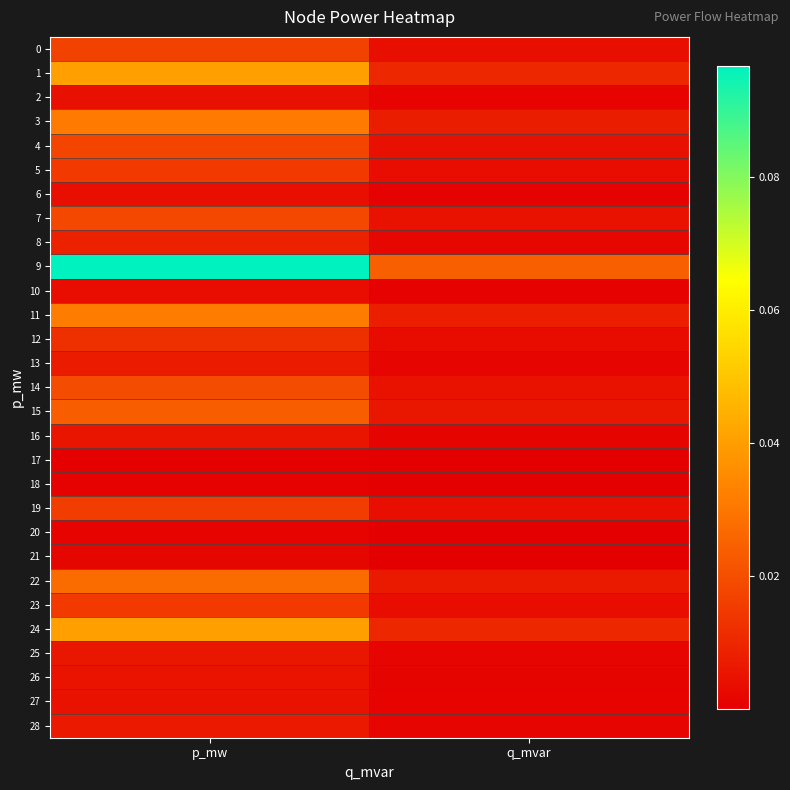

Reading right to left, transcribe all the data shown in this chart.

0: q_mvar=0.0	p_mw=0.0
1: q_mvar=0.0	p_mw=0.0
2: q_mvar=0.0	p_mw=0.0
3: q_mvar=0.0	p_mw=0.0
4: q_mvar=0.0	p_mw=0.0
5: q_mvar=0.0	p_mw=0.0
6: q_mvar=0.0	p_mw=0.0
7: q_mvar=0.0	p_mw=0.0
8: q_mvar=0.0	p_mw=0.0
9: q_mvar=0.0	p_mw=0.1
10: q_mvar=0.0	p_mw=0.0
11: q_mvar=0.0	p_mw=0.0
12: q_mvar=0.0	p_mw=0.0
13: q_mvar=0.0	p_mw=0.0
14: q_mvar=0.0	p_mw=0.0
15: q_mvar=0.0	p_mw=0.0
16: q_mvar=0.0	p_mw=0.0
17: q_mvar=0.0	p_mw=0.0
18: q_mvar=0.0	p_mw=0.0
19: q_mvar=0.0	p_mw=0.0
20: q_mvar=0.0	p_mw=0.0
21: q_mvar=0.0	p_mw=0.0
22: q_mvar=0.0	p_mw=0.0
23: q_mvar=0.0	p_mw=0.0
24: q_mvar=0.0	p_mw=0.0
25: q_mvar=0.0	p_mw=0.0
26: q_mvar=0.0	p_mw=0.0
27: q_mvar=0.0	p_mw=0.0
28: q_mvar=0.0	p_mw=0.0